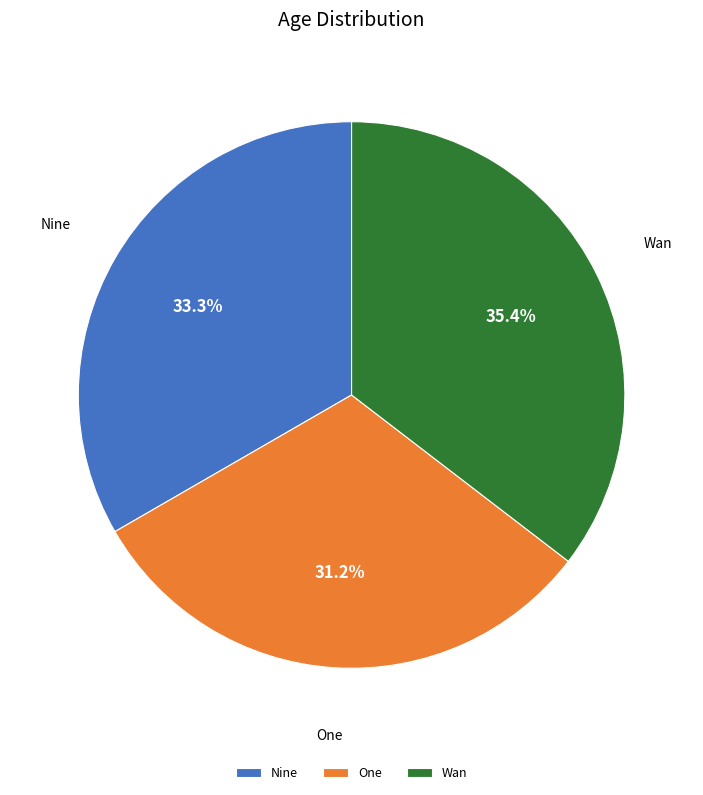

Is it true that Nine is 48% of the pie?

False